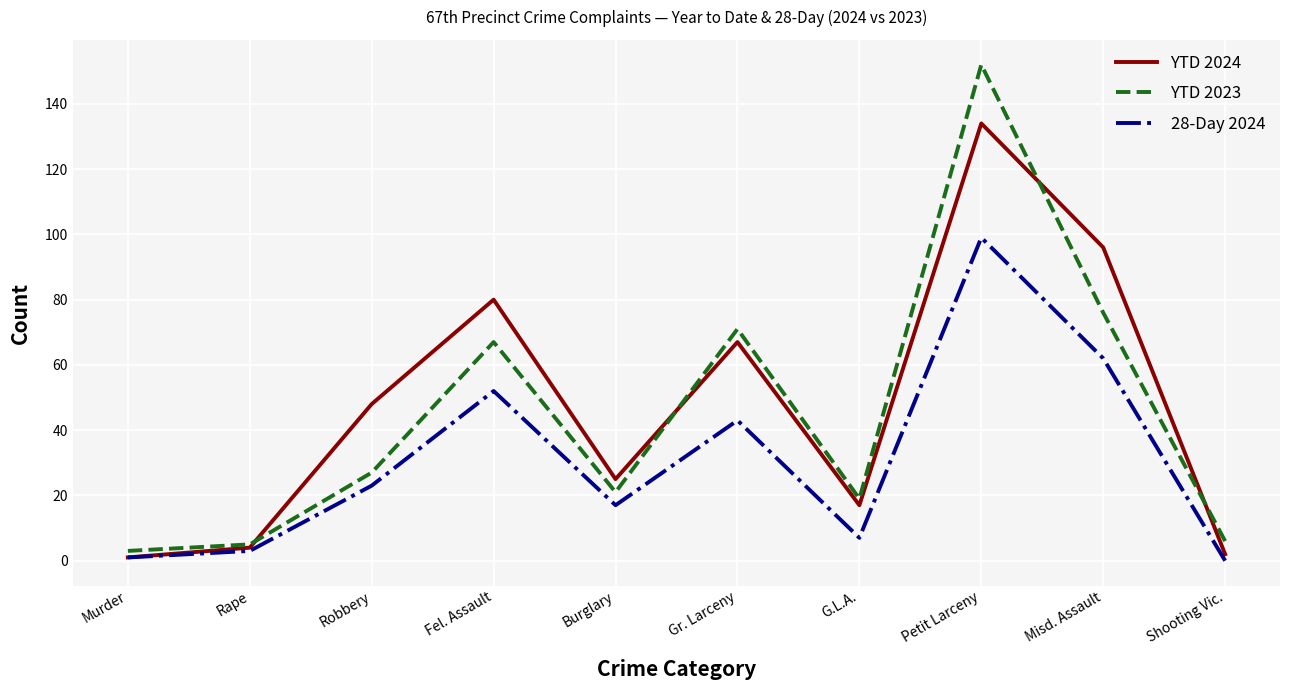

True or false: YTD 2024 has more than 1 interior local peaks.

True